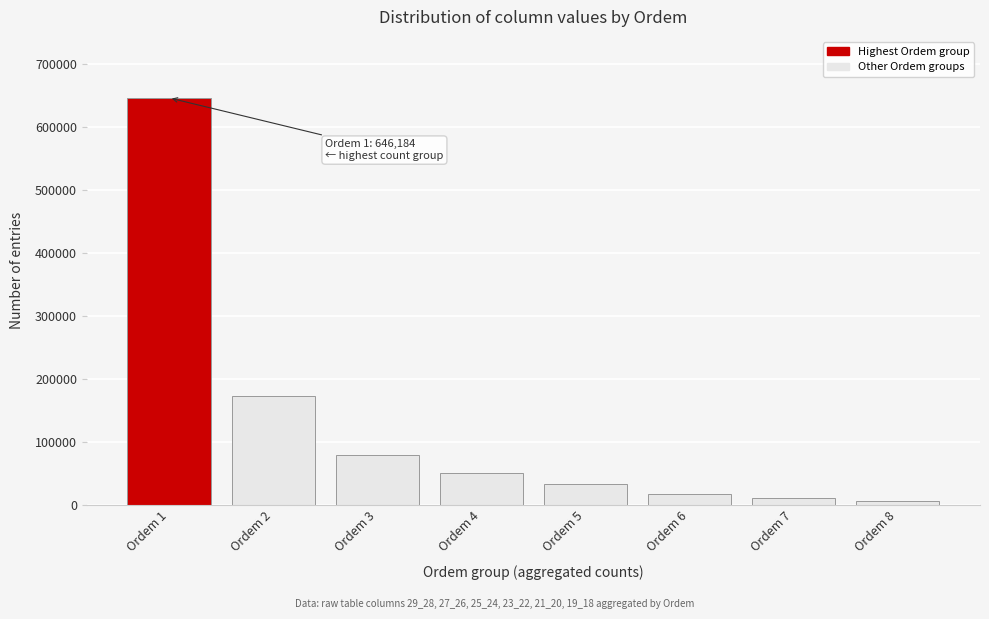

Reading left to right, list all the values displayed in this chart.

Ordem 1=646184	Ordem 2=172355	Ordem 3=78528	Ordem 4=50051	Ordem 5=32338	Ordem 6=17247	Ordem 7=11186	Ordem 8=6313